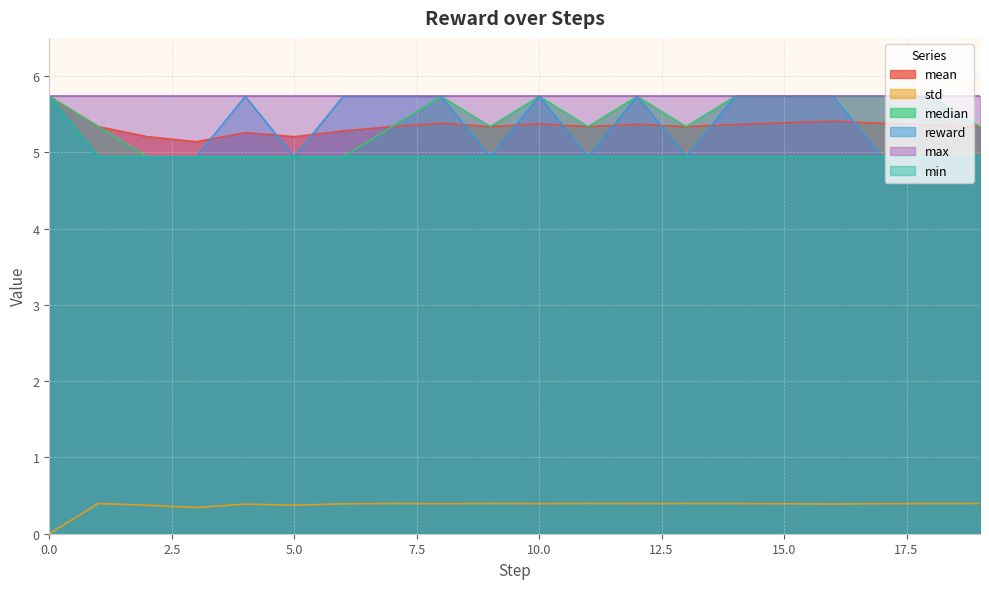

What is the difference between the maximum and minimum values in the min series?

0.8